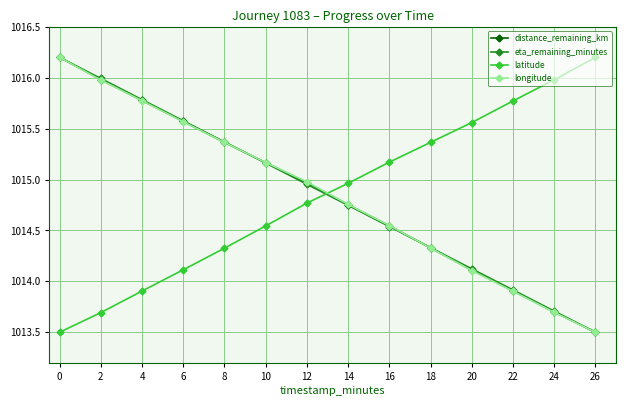

What are all the series names shown in the legend?

distance_remaining_km, eta_remaining_minutes, latitude, longitude